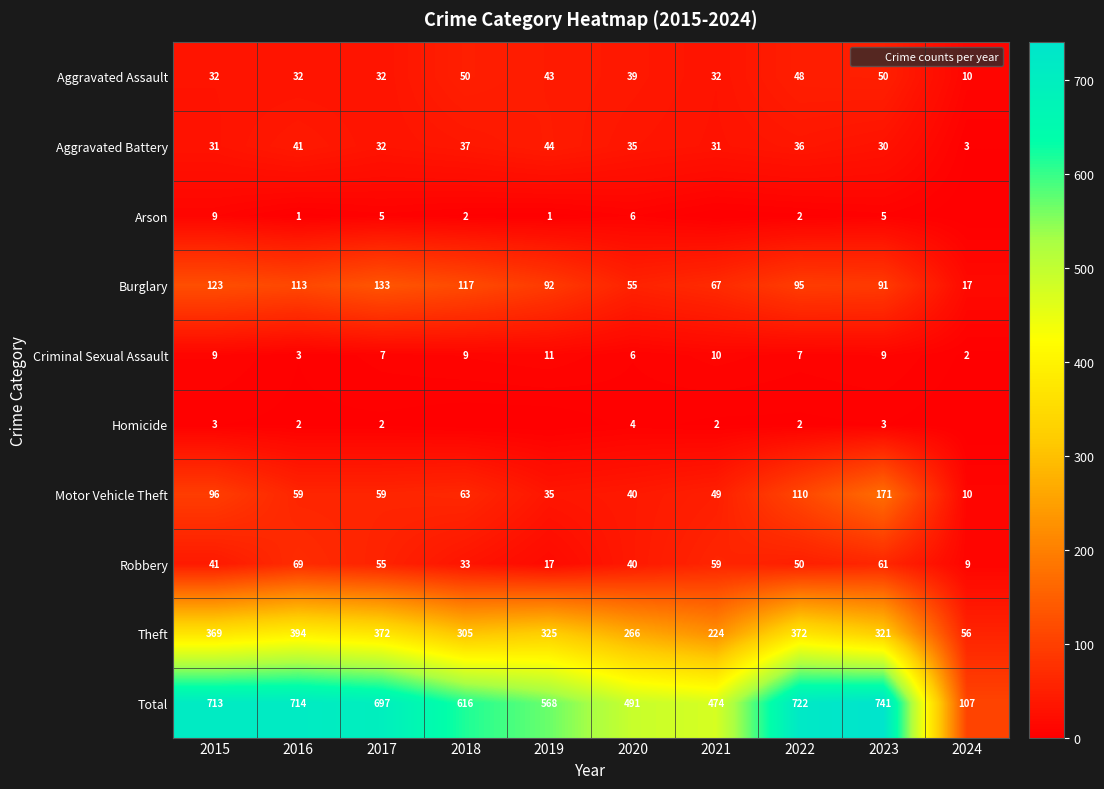

What is the spread (max minus min) of values at 2020?

487